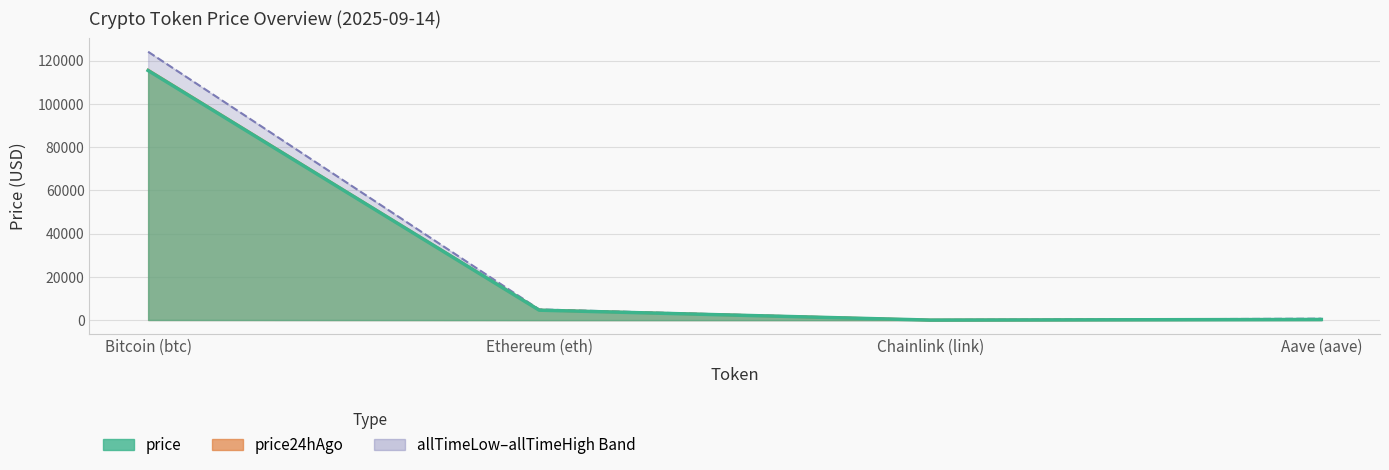

What is the average value of the price (line) series?

30093.0